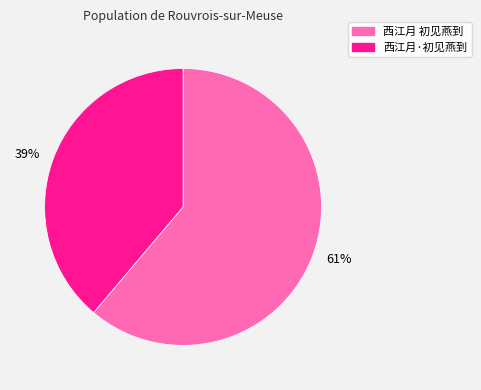

To the nearest percent, what is the difference between the largest and smallest slice percentages?

22%